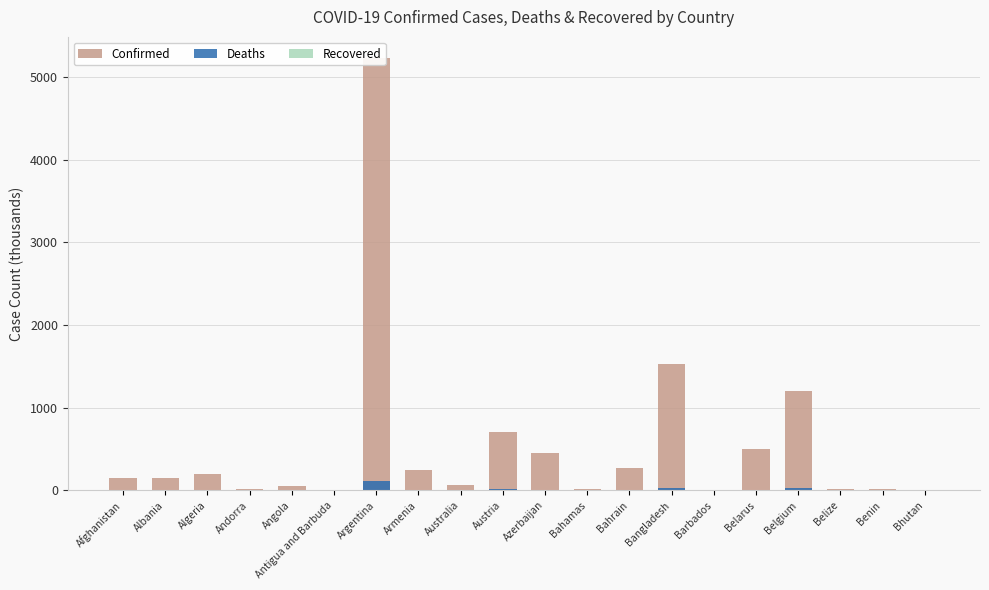

What is the difference between the Confirmed values at Bhutan and Bahamas?

16.7